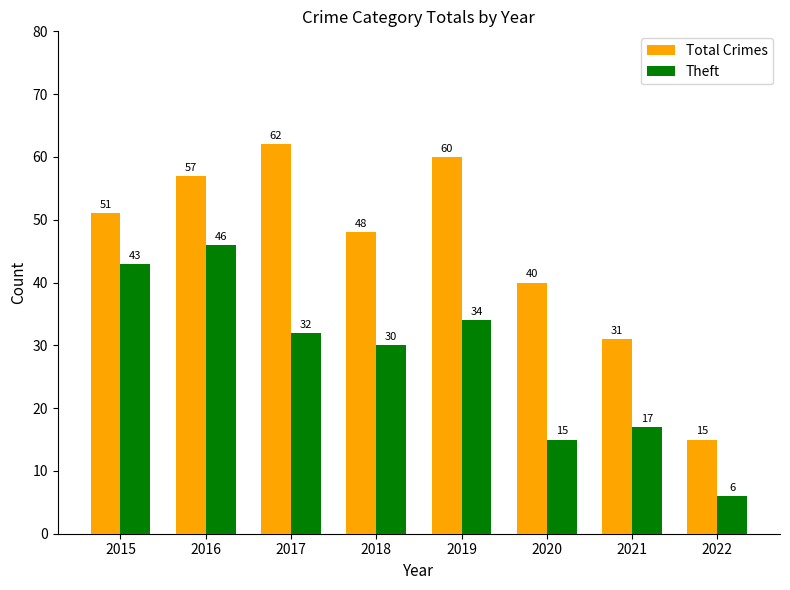

Count the number of data series in this chart.

2